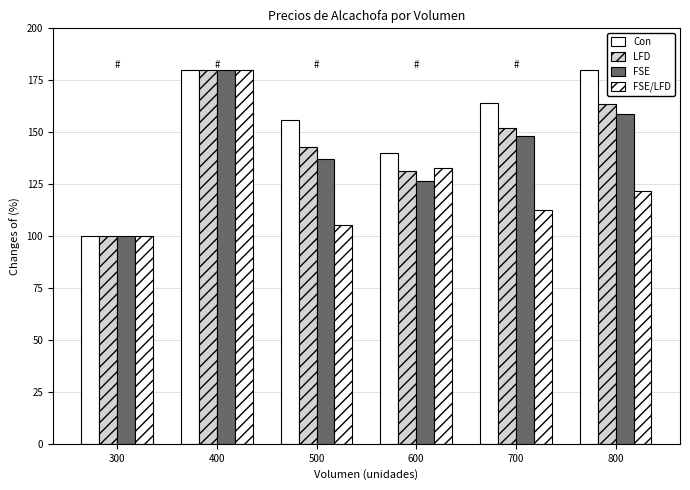

Reading left to right, transcribe all the data shown in this chart.

Con: 100.0	180.0	156.0	140.0	164.0	180.0
LFD: 100.0	180.0	143.0	131.1	151.9	163.7
FSE: 100.0	180.0	137.3	126.7	148.0	158.7
FSE/LFD: 100.0	180.0	105.3	133.0	112.5	121.6